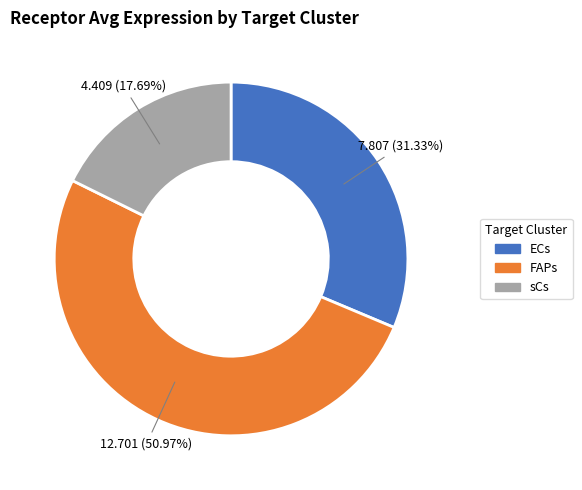

To the nearest percent, what is the difference between the ECs and sCs slice percentages?

14%